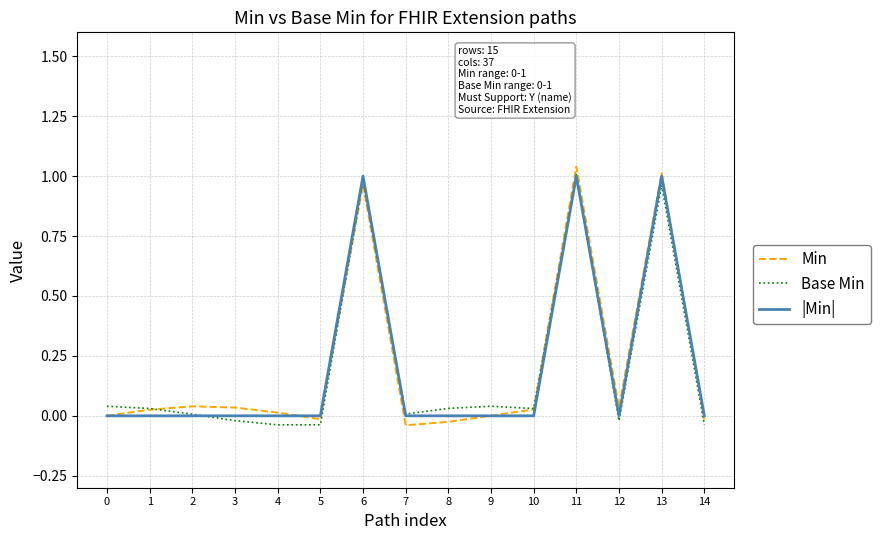

True or false: |Min| has a value of 0.0 at 8.

True